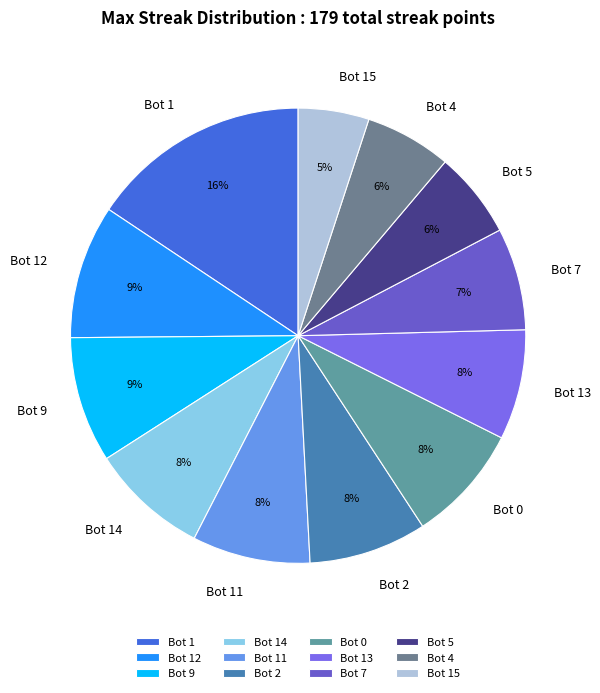

Which category has the biggest portion of the pie?

Bot 1